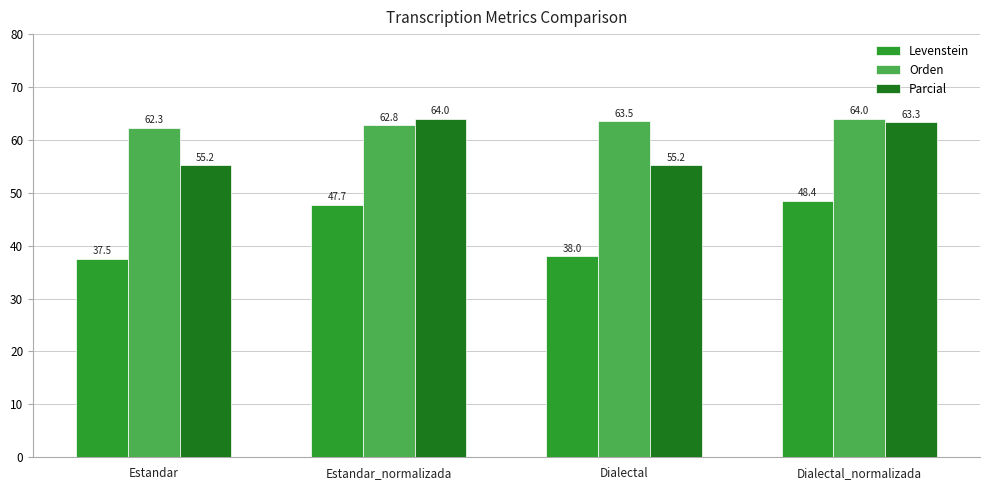

Reading left to right, extract all data points from this chart.

Levenstein: Estandar=37.5	Estandar_normalizada=47.7	Dialectal=38.0	Dialectal_normalizada=48.4
Orden: Estandar=62.3	Estandar_normalizada=62.8	Dialectal=63.5	Dialectal_normalizada=64.0
Parcial: Estandar=55.2	Estandar_normalizada=64.0	Dialectal=55.2	Dialectal_normalizada=63.3